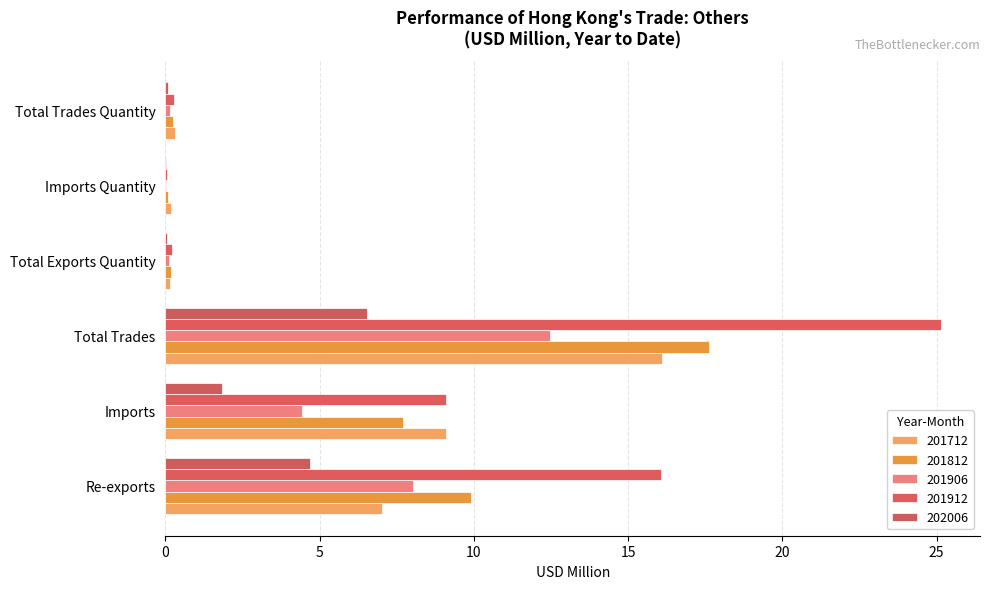

At which label is 201912 closest to 12?

Imports